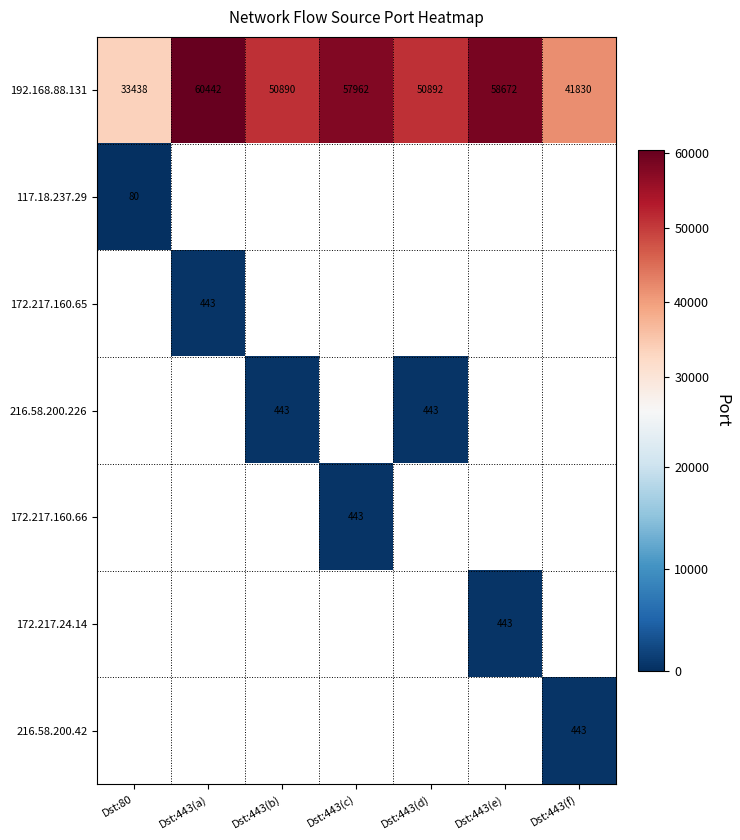

How many values in the 192.168.88.131 series are below 50892?

3